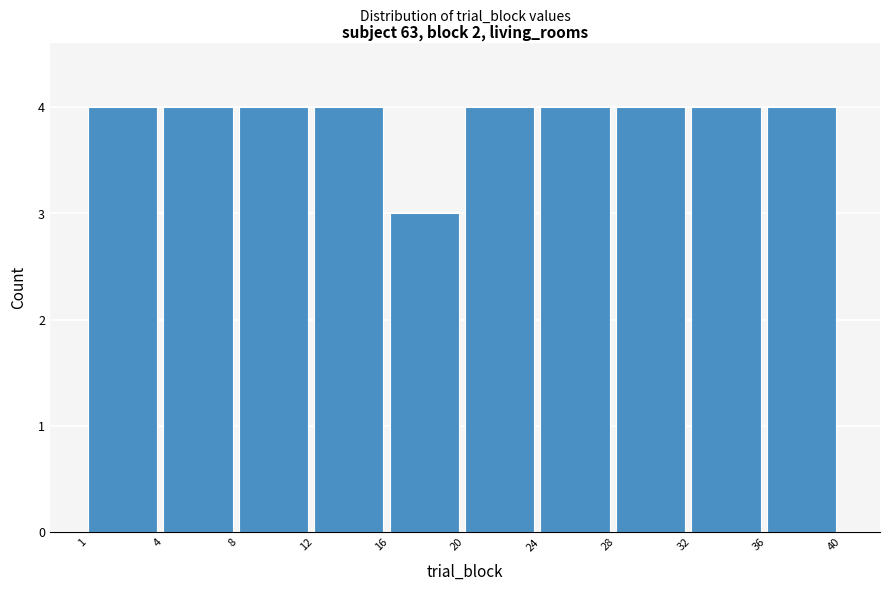

Reading right to left, extract all data points from this chart.

4	4	4	4	4	3	4	4	4	4